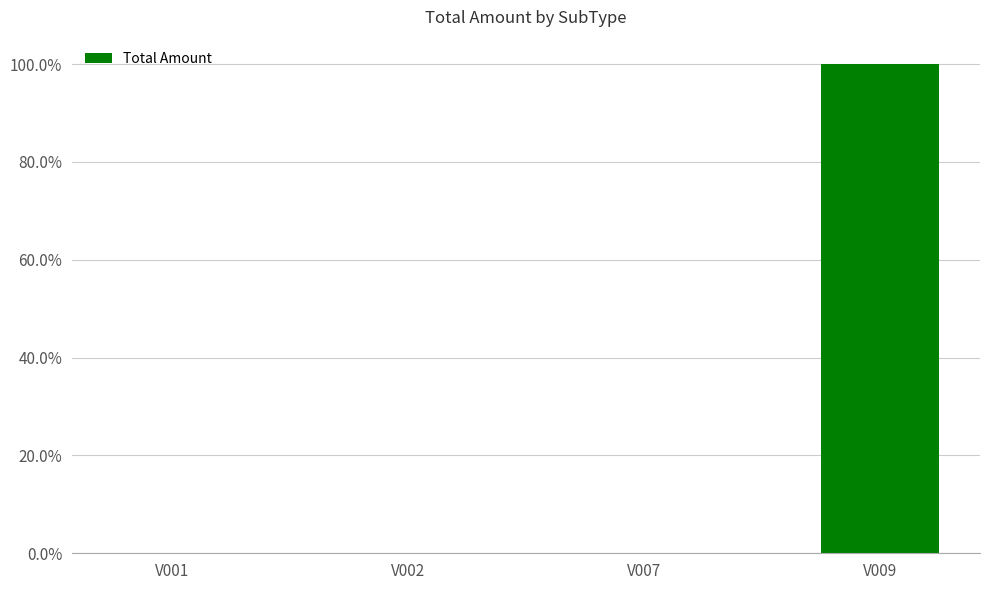

What is the sum of all values?

100